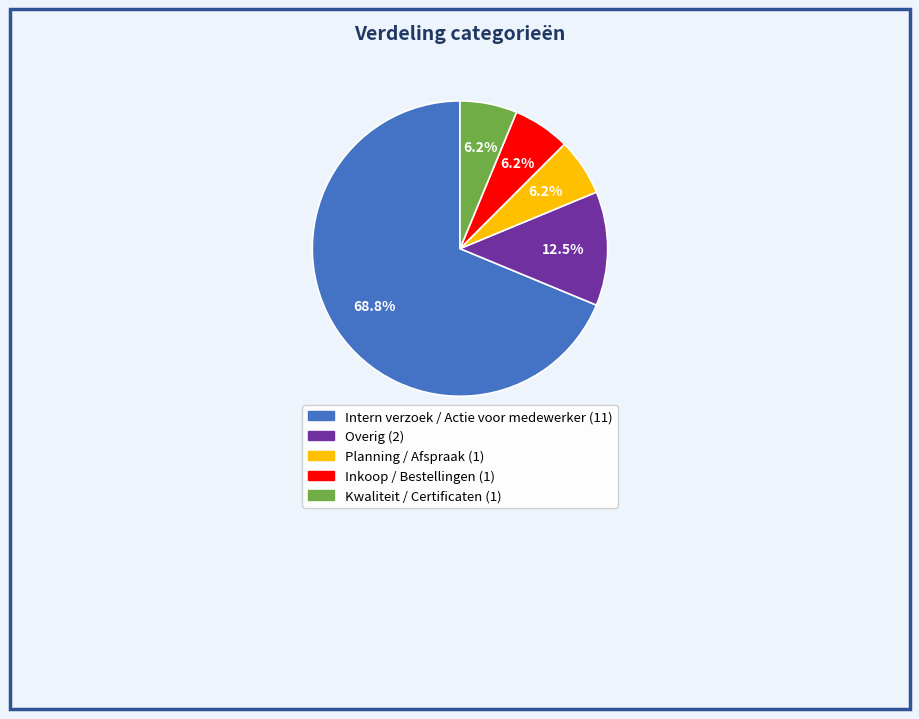

What is the majority slice?

Intern verzoek / Actie voor medewerker